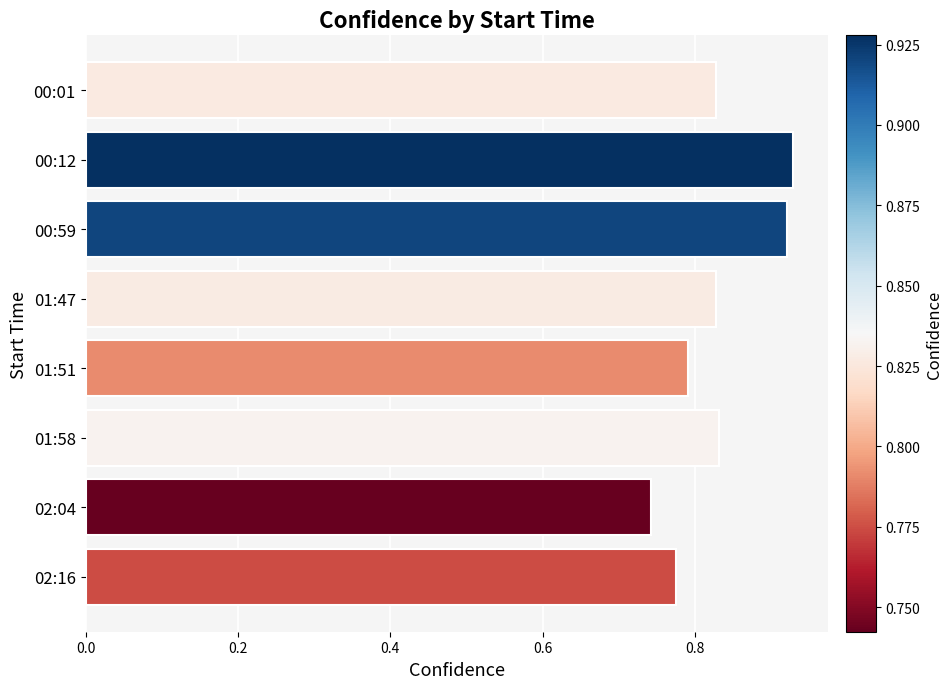

At which category does the chart reach its minimum across all series?

02:04